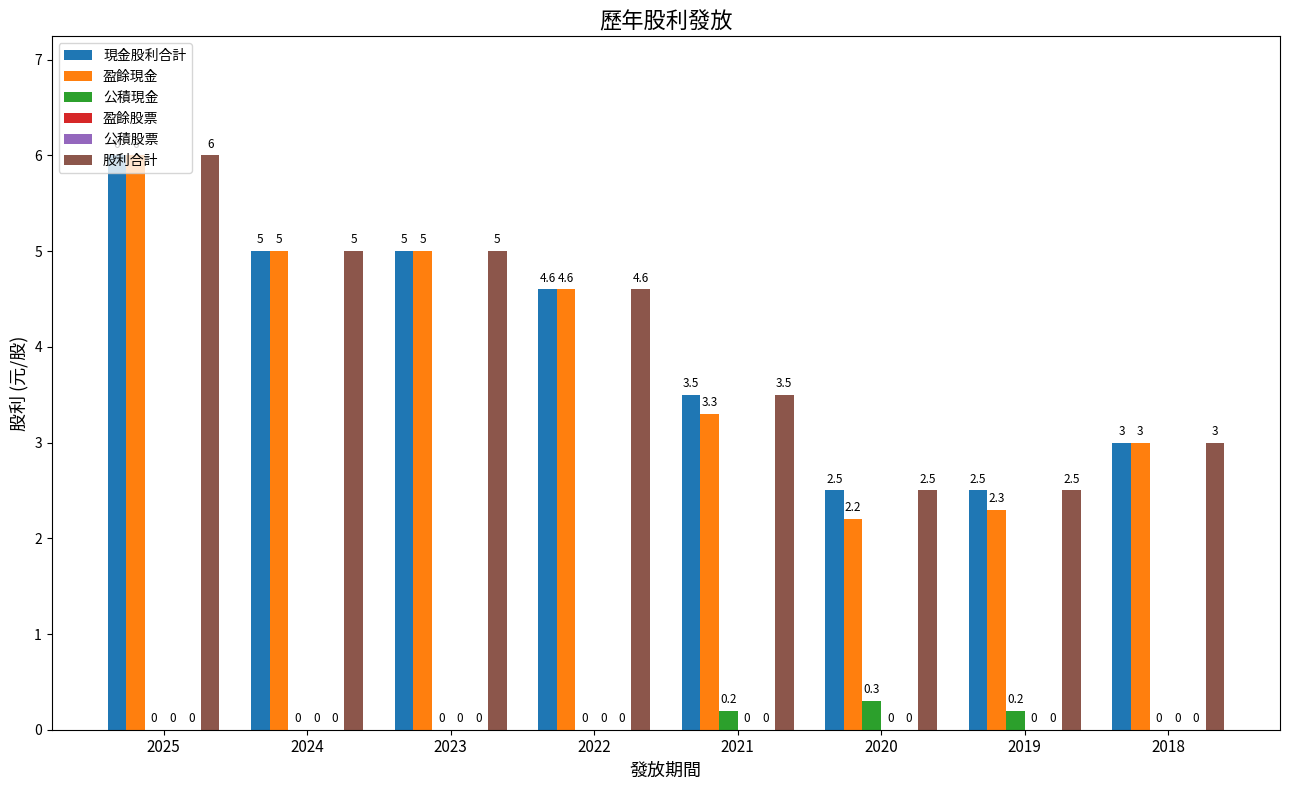

Reading right to left, what are all the values shown in this chart?

現金股利合計: 2018=3.0	2019=2.5	2020=2.5	2021=3.5	2022=4.6	2023=5.0	2024=5.0	2025=6.0
盈餘現金: 2018=3.0	2019=2.3	2020=2.2	2021=3.3	2022=4.6	2023=5.0	2024=5.0	2025=6.0
公積現金: 2018=0.0	2019=0.2	2020=0.3	2021=0.2	2022=0.0	2023=0.0	2024=0.0	2025=0.0
盈餘股票: 2018=0.0	2019=0.0	2020=0.0	2021=0.0	2022=0.0	2023=0.0	2024=0.0	2025=0.0
公積股票: 2018=0.0	2019=0.0	2020=0.0	2021=0.0	2022=0.0	2023=0.0	2024=0.0	2025=0.0
股利合計: 2018=3.0	2019=2.5	2020=2.5	2021=3.5	2022=4.6	2023=5.0	2024=5.0	2025=6.0